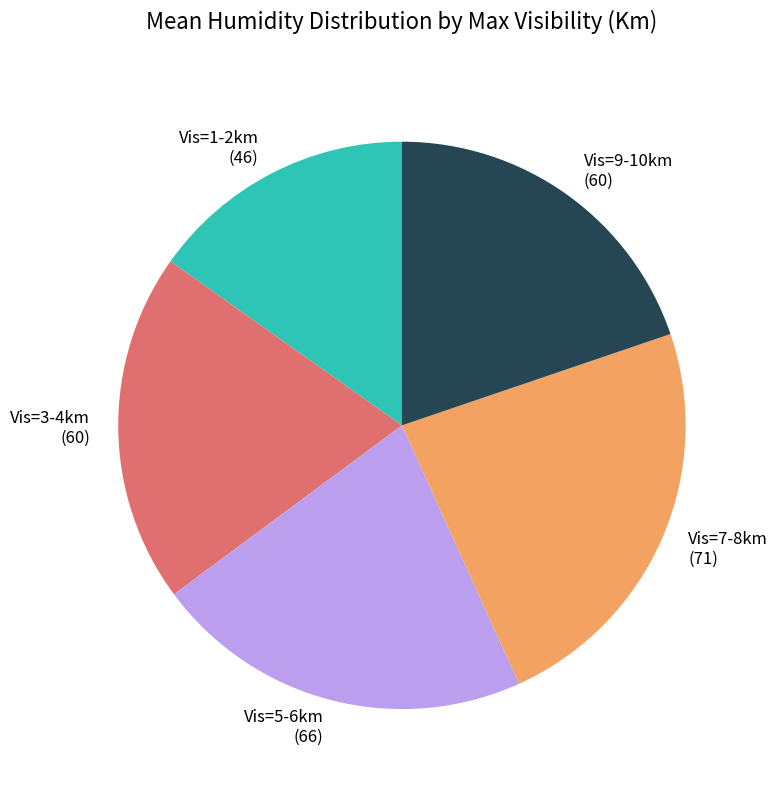

How many segments does this pie chart have?

5